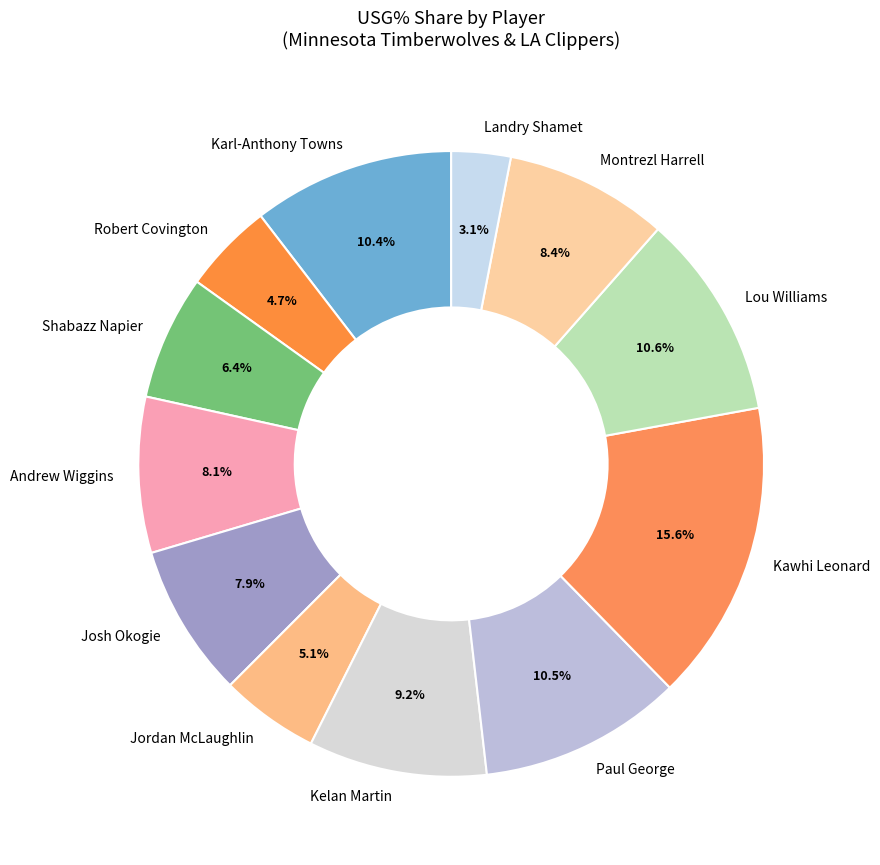

To the nearest percent, what is the difference between the Robert Covington and Lou Williams slice percentages?

6%